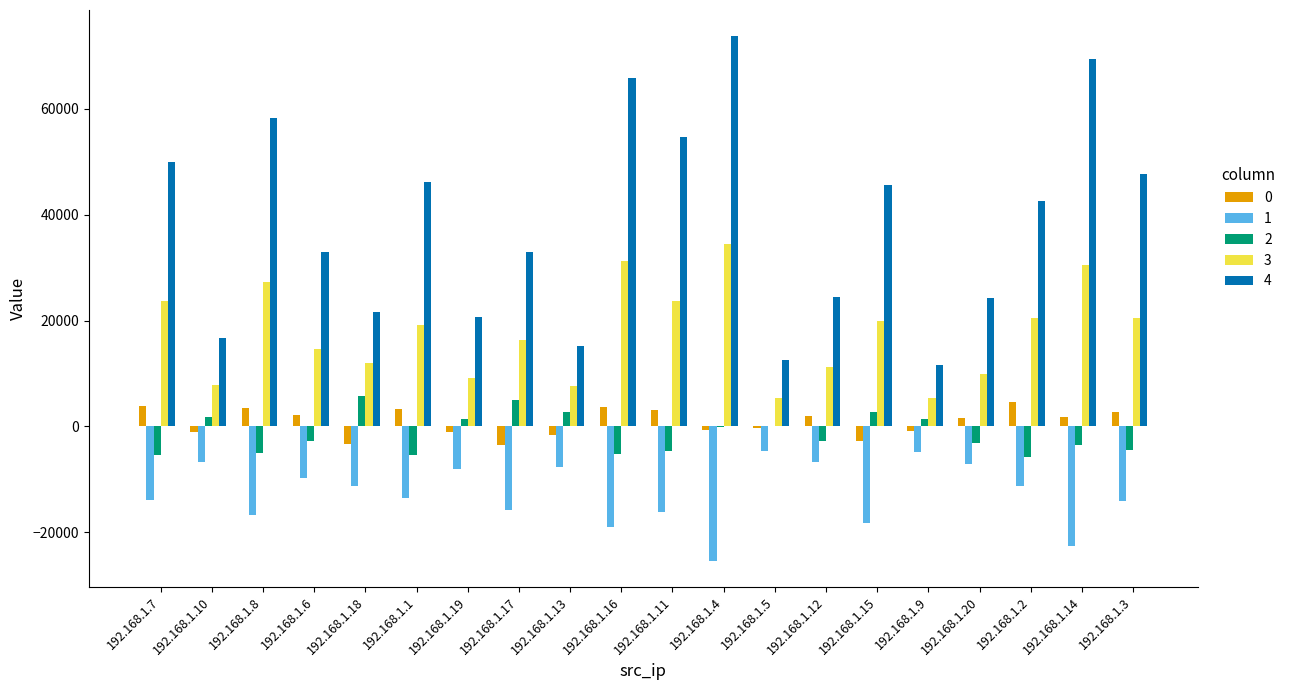

The value of 3 at 192.168.1.10 is 12862.2. True or false?

False